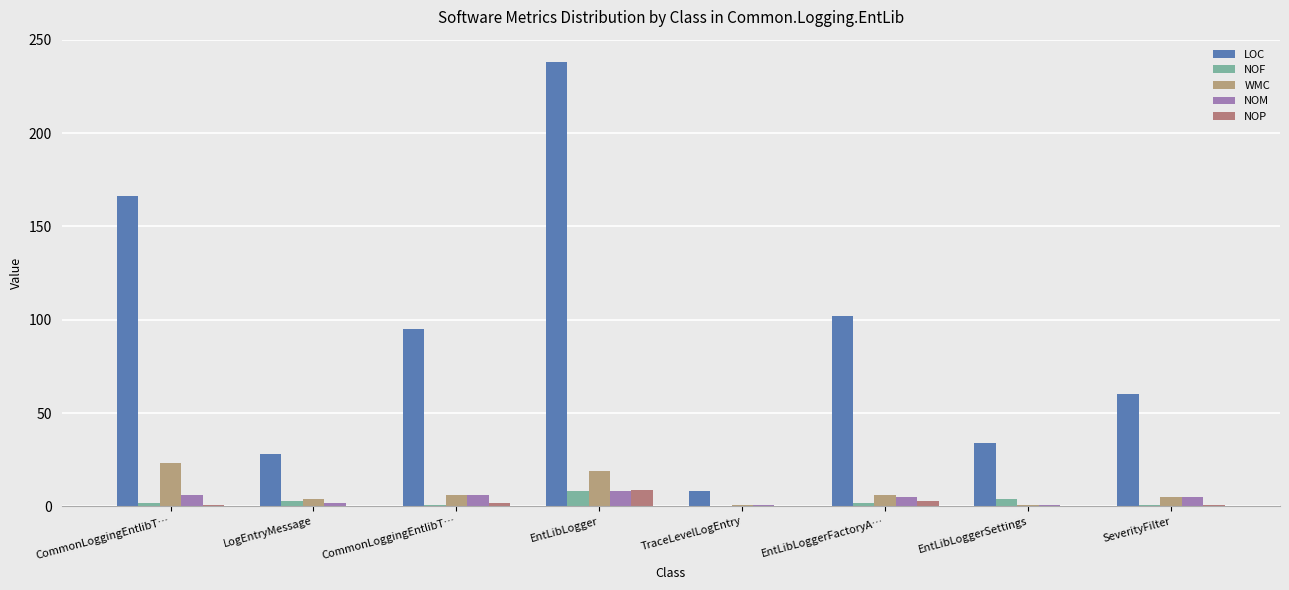

How many groups of bars are there?

8